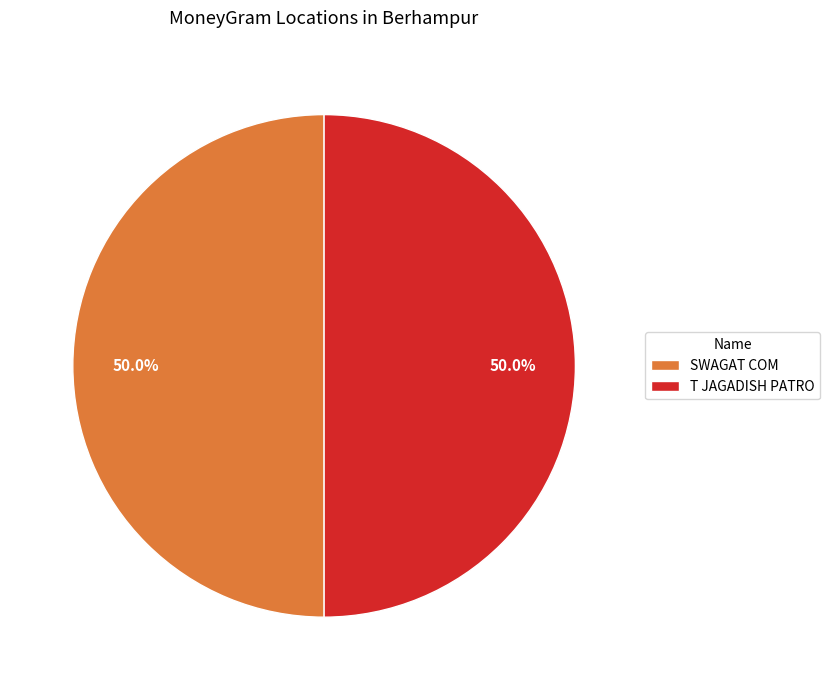

Combined, do SWAGAT COM and T JAGADISH PATRO account for over 50%?

Yes